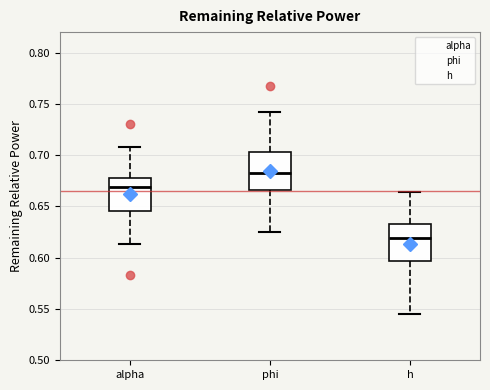

Reading left to right, transcribe this box plot: for each box, give where its median line is, the range the box spans, and where its two whiskers end, as read against the y-axis. The values are not printed on the chart, so give them approximately, as read against the axis.

alpha: median 0.670, box 0.645 to 0.680, whiskers 0.615 to 0.710
phi: median 0.680, box 0.665 to 0.705, whiskers 0.625 to 0.740
h: median 0.620, box 0.595 to 0.635, whiskers 0.545 to 0.665